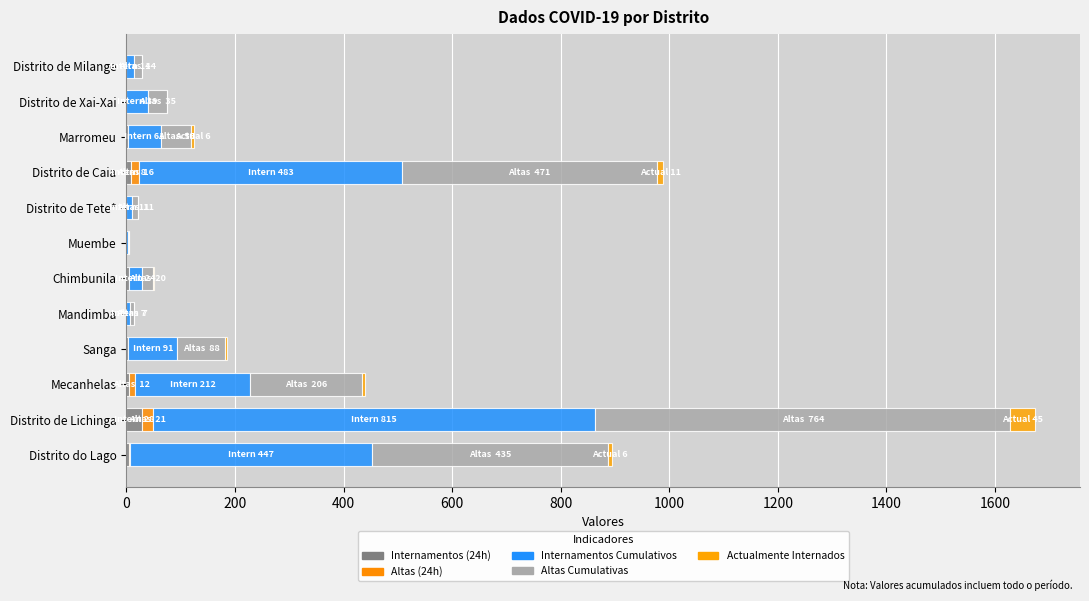

How many data points does each series have?

12